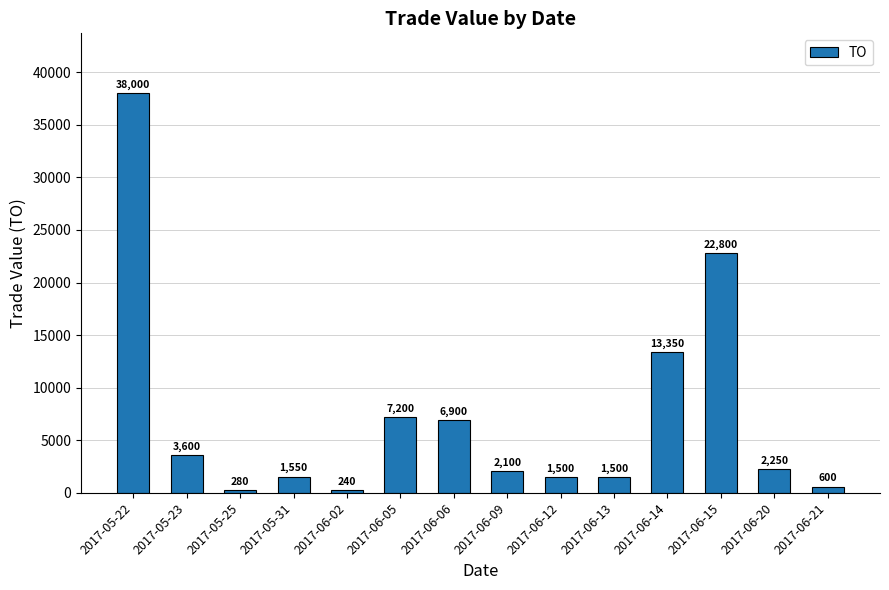

Reading right to left, extract all data points from this chart.

2017-06-21=600	2017-06-20=2250	2017-06-15=22800	2017-06-14=13350	2017-06-13=1500	2017-06-12=1500	2017-06-09=2100	2017-06-06=6900	2017-06-05=7200	2017-06-02=240	2017-05-31=1550	2017-05-25=280	2017-05-23=3600	2017-05-22=38000